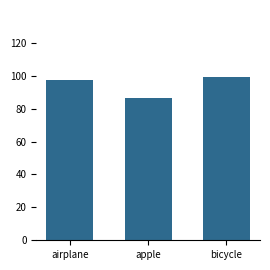

Count the number of values greater than 97.

2